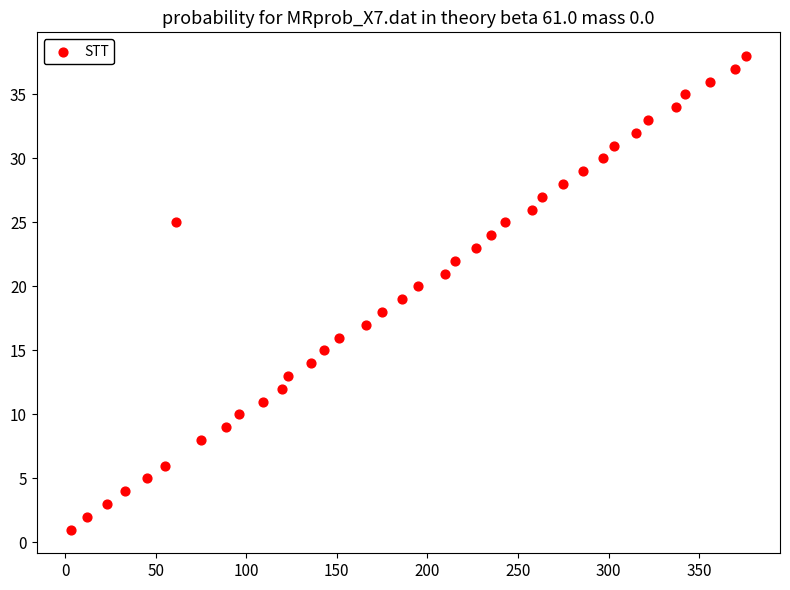

What is the range of X values (max minus min)?

373